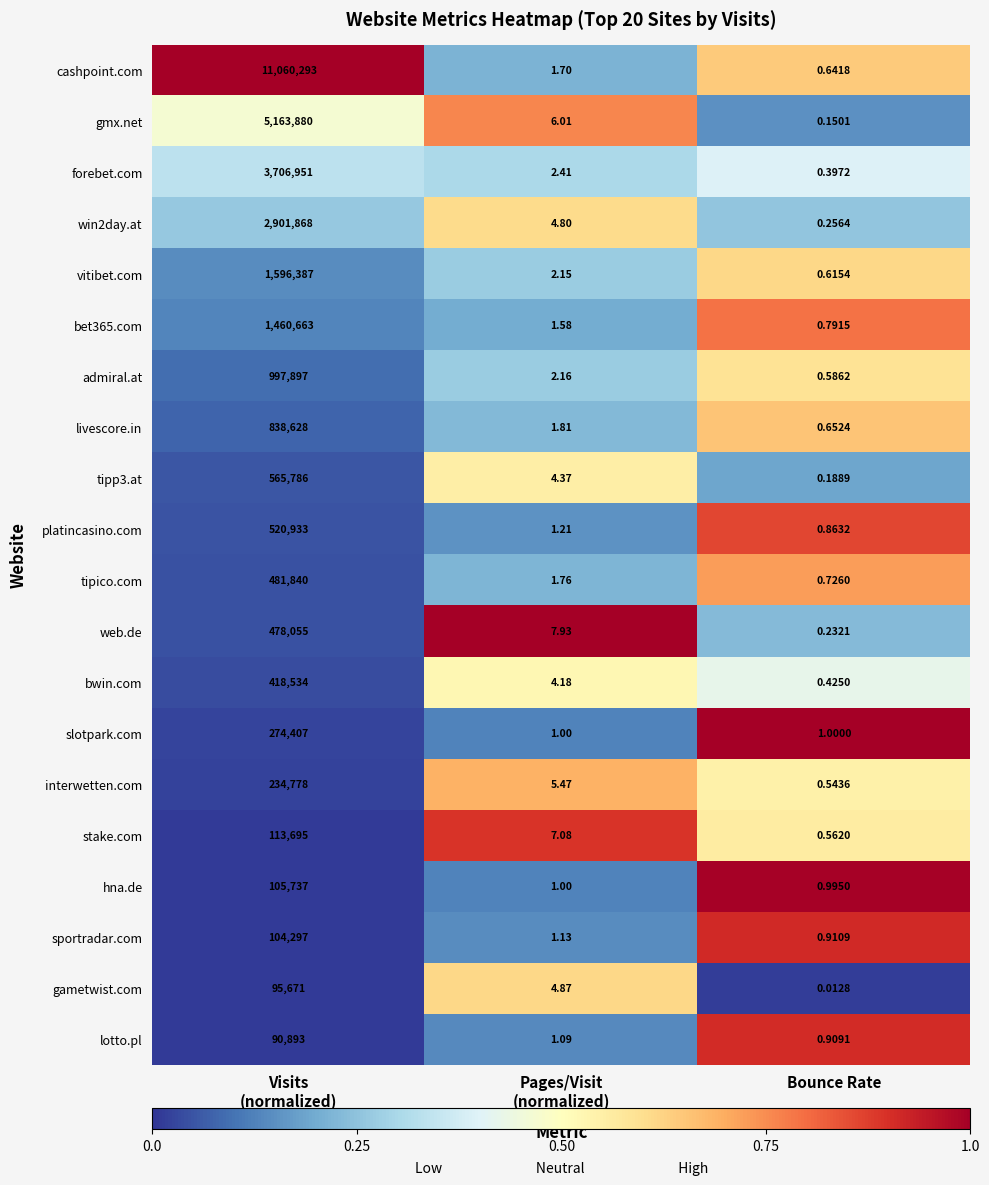

At which category is the sum across all series the highest?

Visits
(normalized)